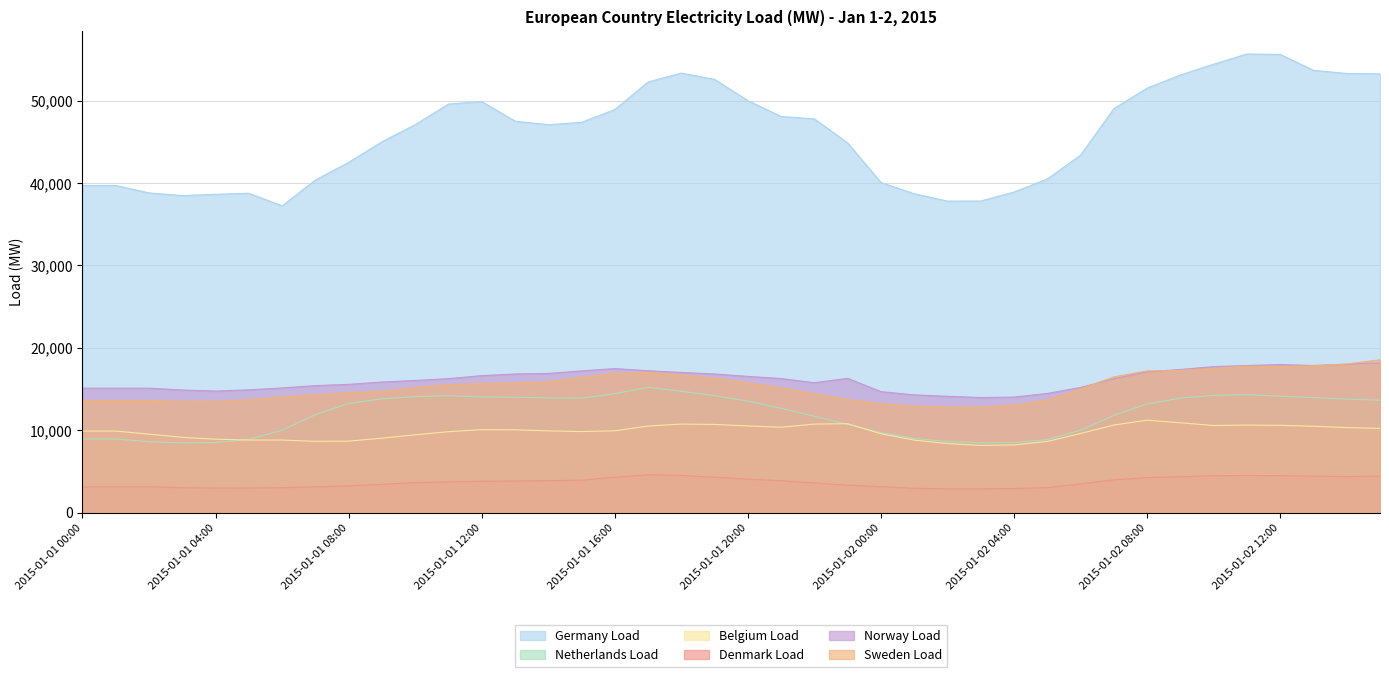

What is the sum of the Sweden Load values at 2015-01-01 21:00 and 2015-01-01 17:00?

32160.0